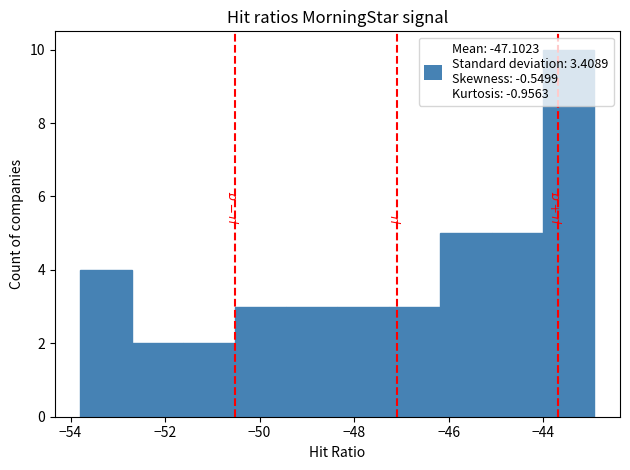

Reading left to right, transcribe this chart: for each bar, give the range it covers on the x-axis and its height. Neither the bar edges nor the heights are printed on the chart, so give them approximately, as read against the axes.

-53.8 to -52.8: 4
-52.8 to -51.6: 2
-51.6 to -50.6: 2
-50.6 to -49.4: 3
-49.4 to -48.4: 3
-48.4 to -47.2: 3
-47.2 to -46.2: 3
-46.2 to -45.0: 5
-45.0 to -44.0: 5
-44.0 to -43.0: 10